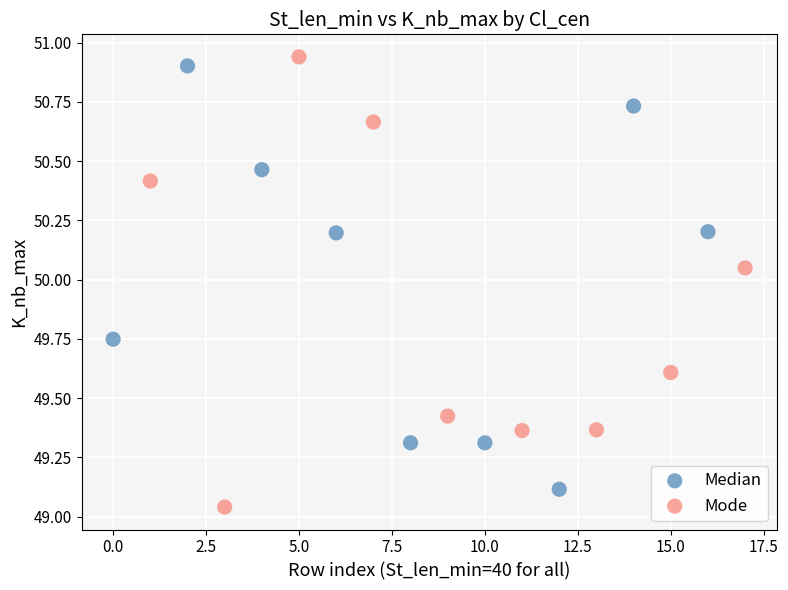

What are all the series names shown in the legend?

Median, Mode